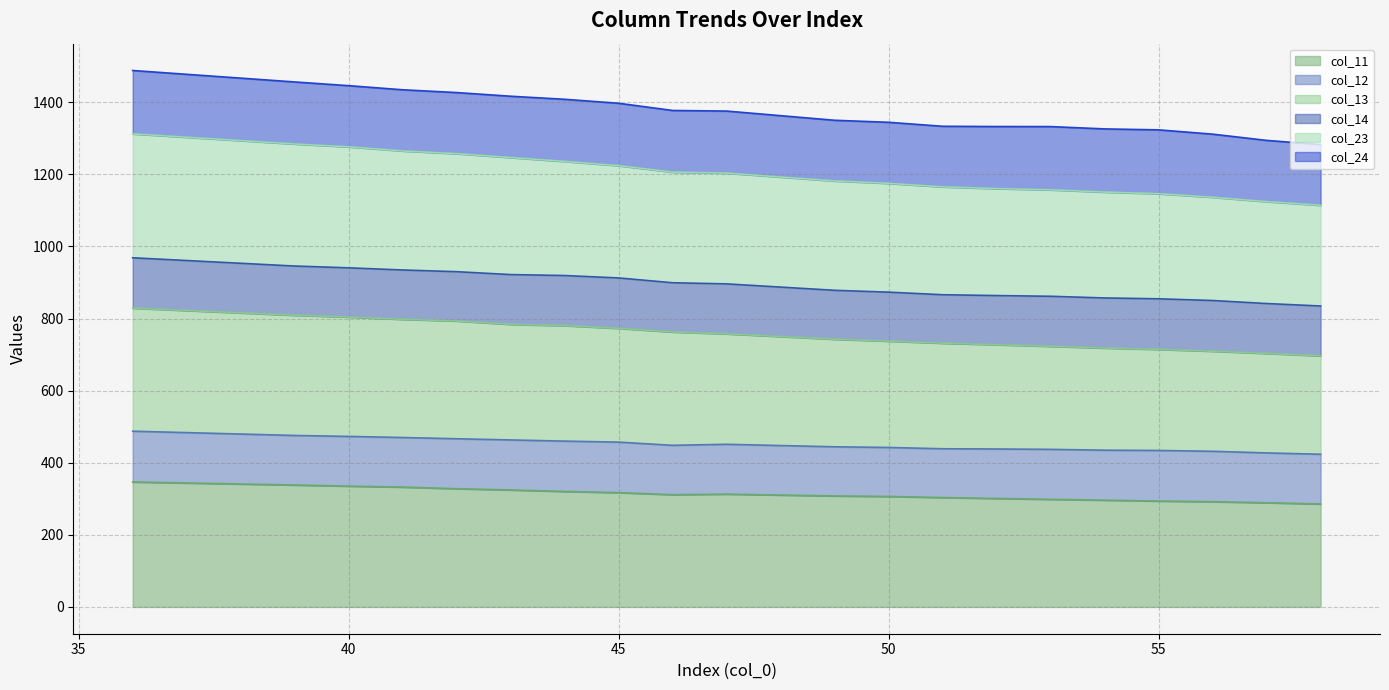

At which label does col_11 first exceed 311?

36